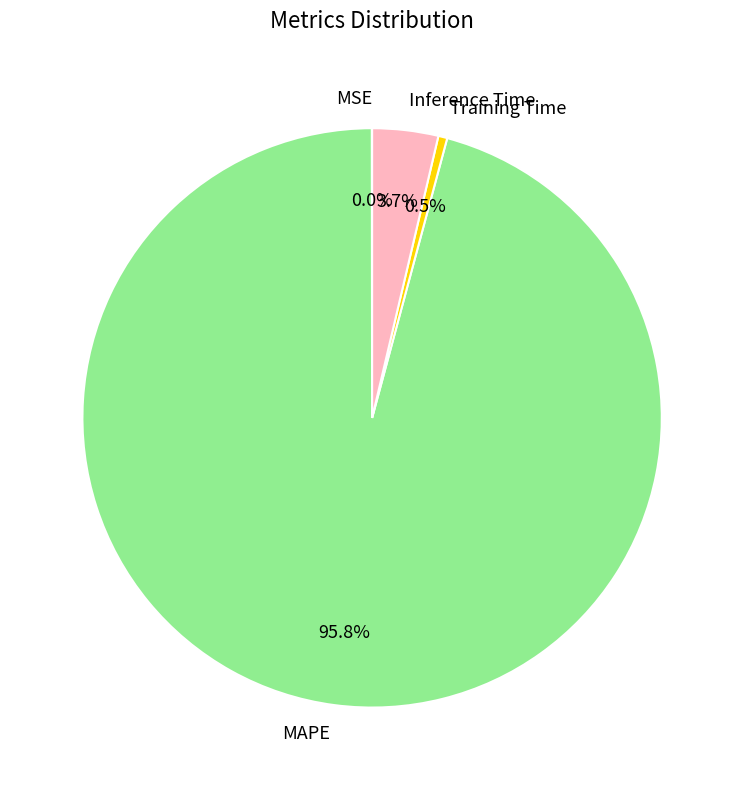

Is there a majority slice in this chart?

Yes